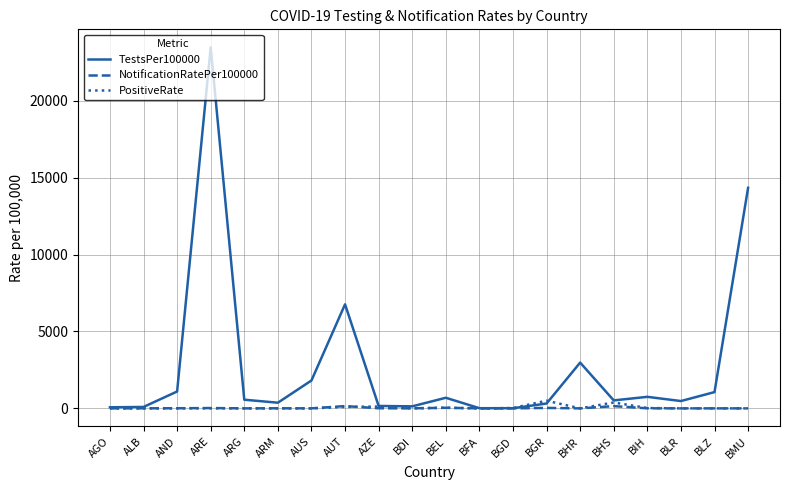

True or false: NotificationRatePer100000 has a value of 0.0 at BMU.

True